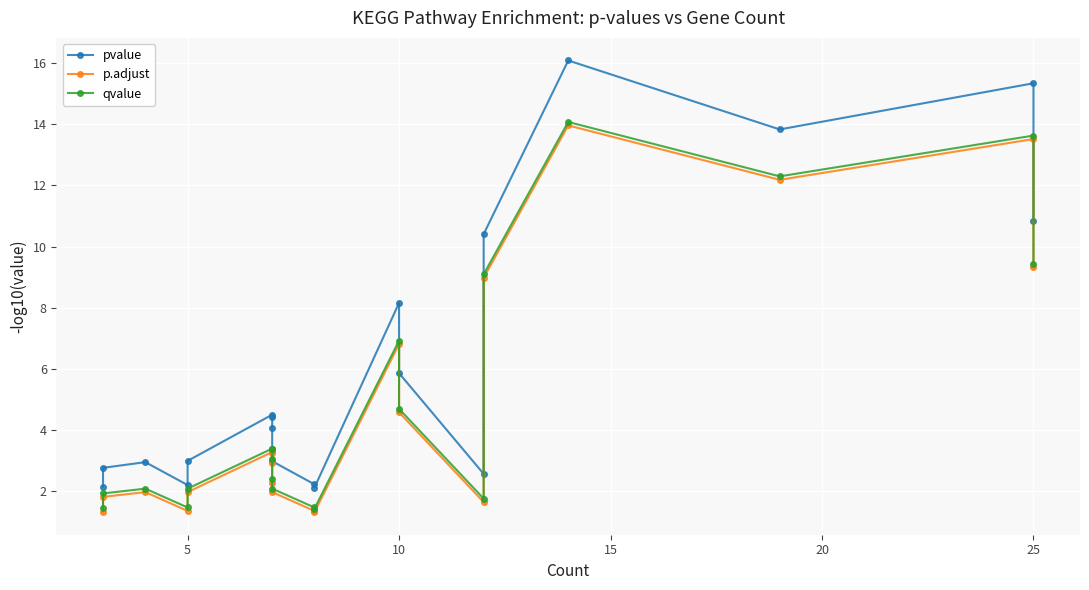

Which has a higher value, 15 or 7?

7